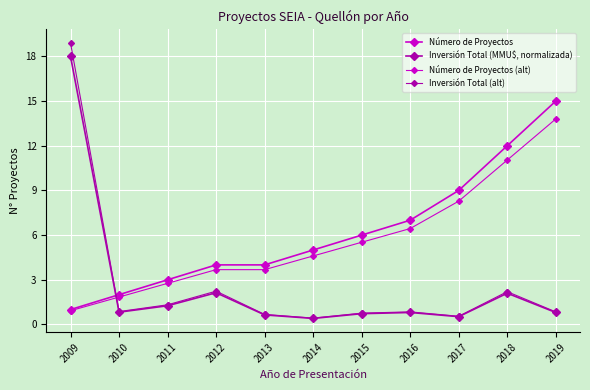

At how many categories does at least one series exceed 15?

1